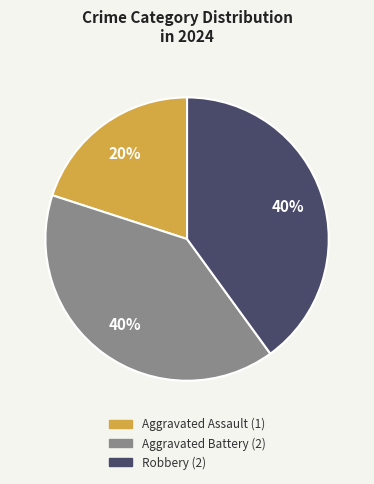

Is there any slice that represents more than half of the pie?

No